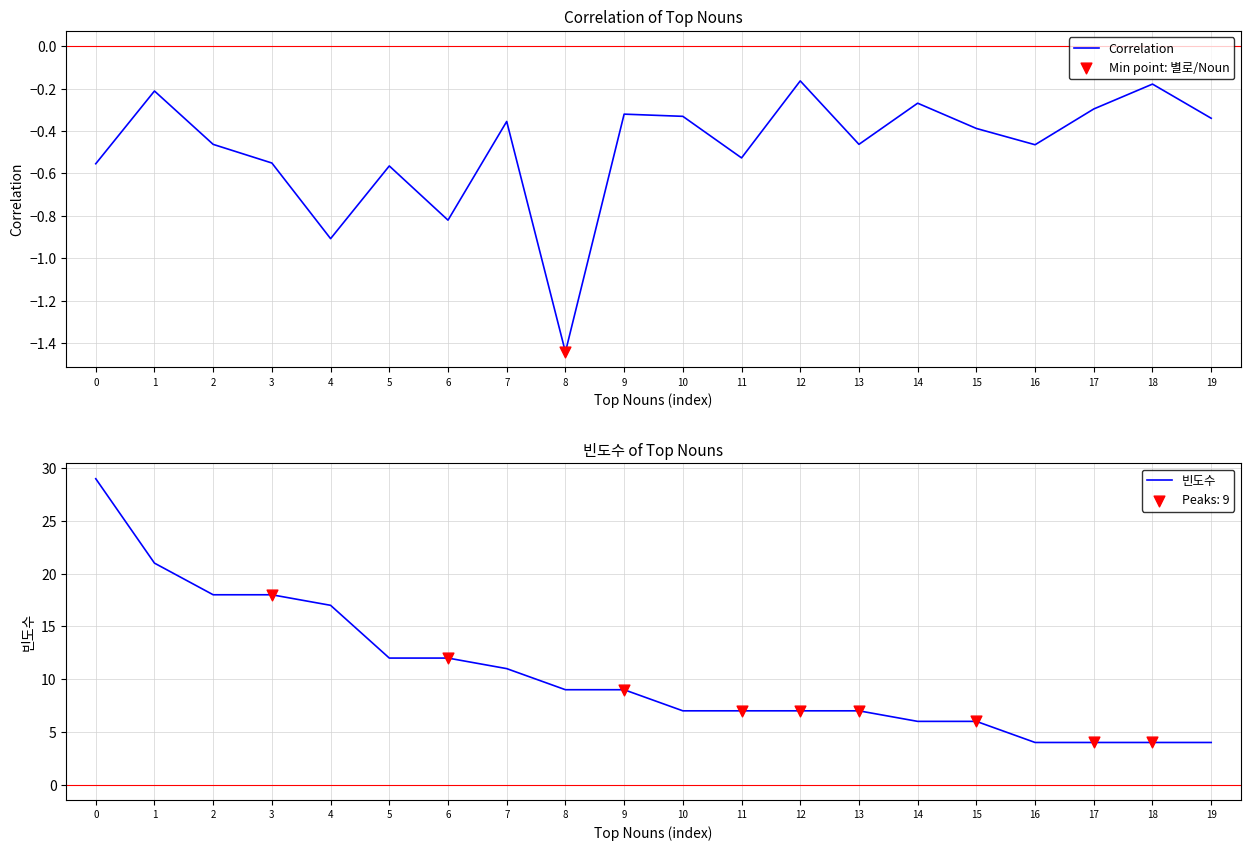

What is the total value across all series at 1?

20.8